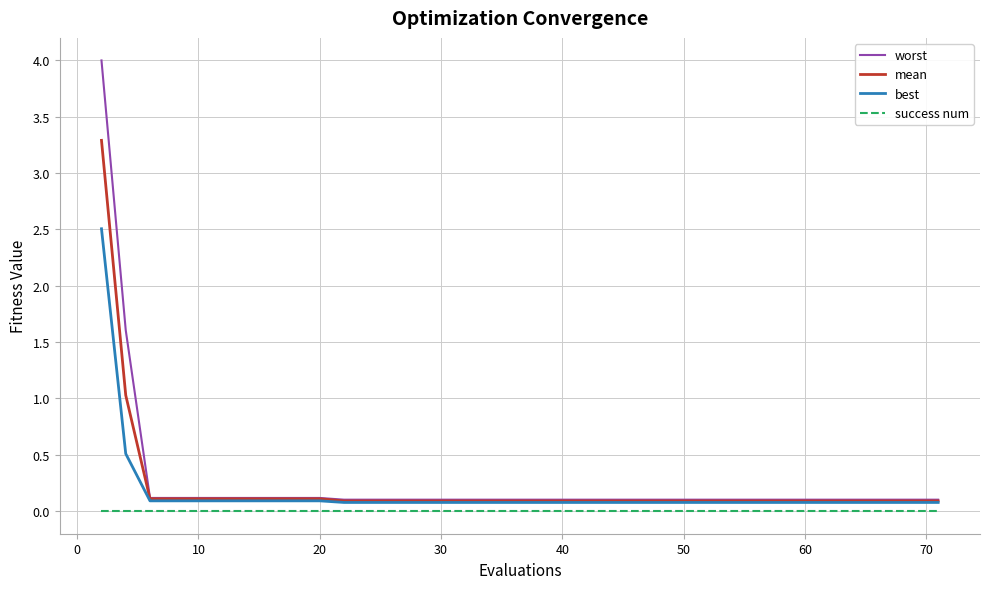

True or false: mean and success num cross at least once.

False